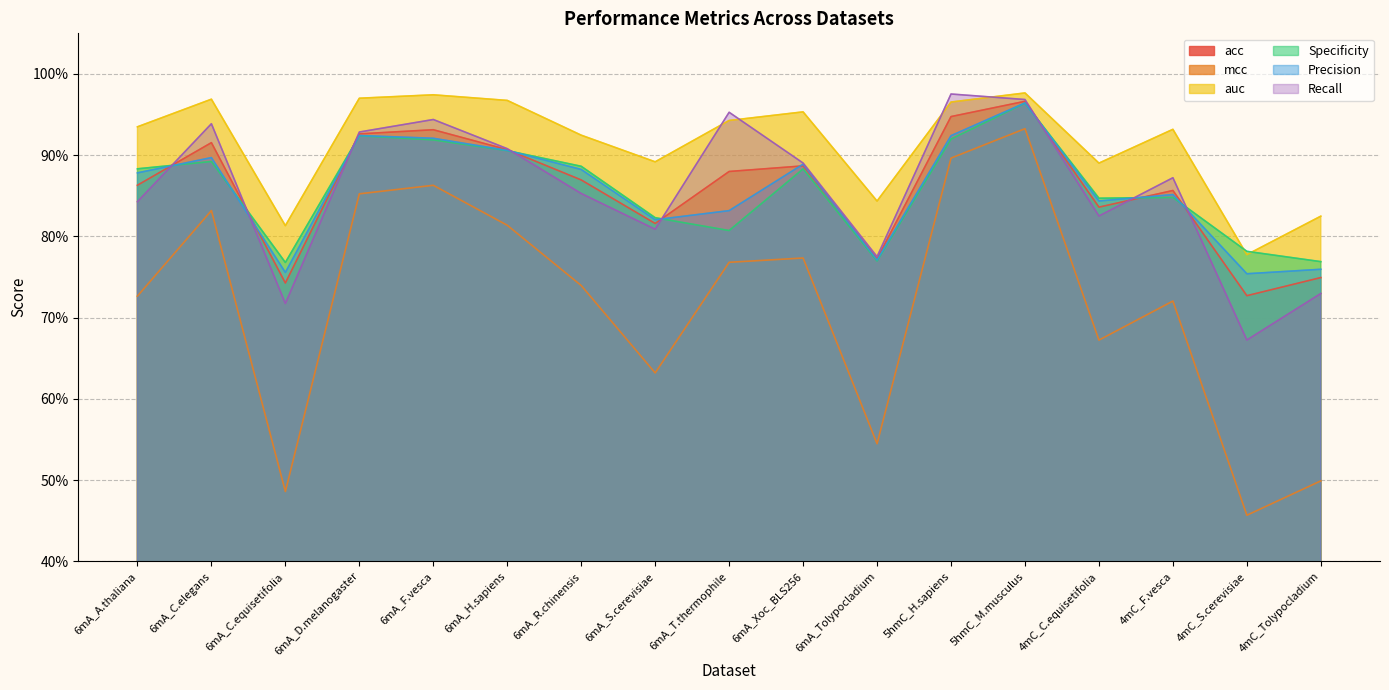

Which category has the lowest value across all series?

4mC_S.cerevisiae